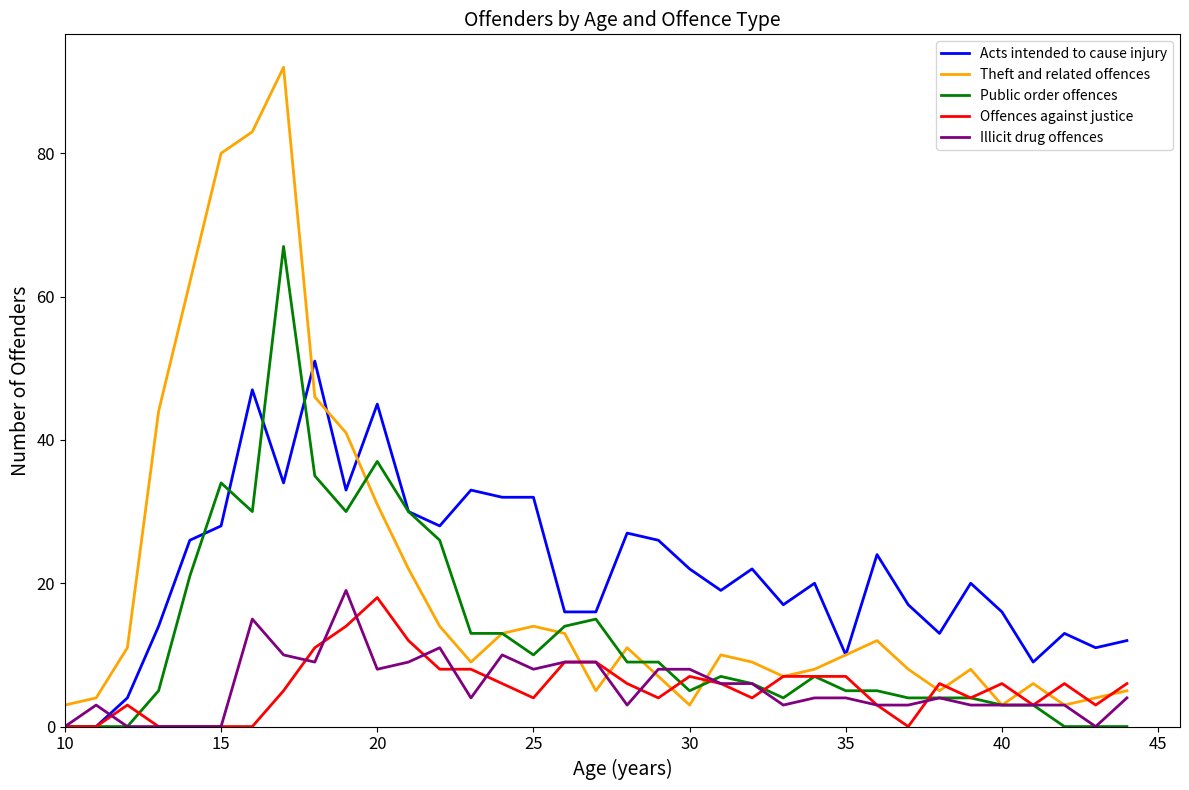

Reading left to right, what are all the values shown in this chart?

Acts intended to cause injury: 0	0	4	14	26	28	47	34	51	33	45	30	28	33	32	32	16	16	27	26	22	19	22	17	20	10	24	17	13	20	16	9	13	11	12
Theft and related offences: 3	4	11	44	62	80	83	92	46	41	31	22	14	9	13	14	13	5	11	7	3	10	9	7	8	10	12	8	5	8	3	6	3	4	5
Public order offences: 0	0	0	5	21	34	30	67	35	30	37	30	26	13	13	10	14	15	9	9	5	7	6	4	7	5	5	4	4	4	3	3	0	0	0
Offences against justice: 0	0	3	0	0	0	0	5	11	14	18	12	8	8	6	4	9	9	6	4	7	6	4	7	7	7	3	0	6	4	6	3	6	3	6
Illicit drug offences: 0	3	0	0	0	0	15	10	9	19	8	9	11	4	10	8	9	9	3	8	8	6	6	3	4	4	3	3	4	3	3	3	3	0	4